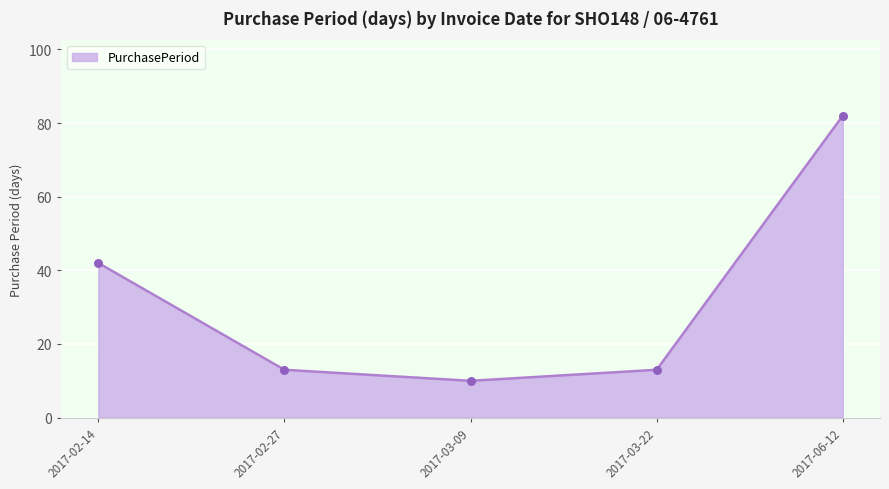

Between 2017-03-22 and 2017-03-09, which is larger?

2017-03-22